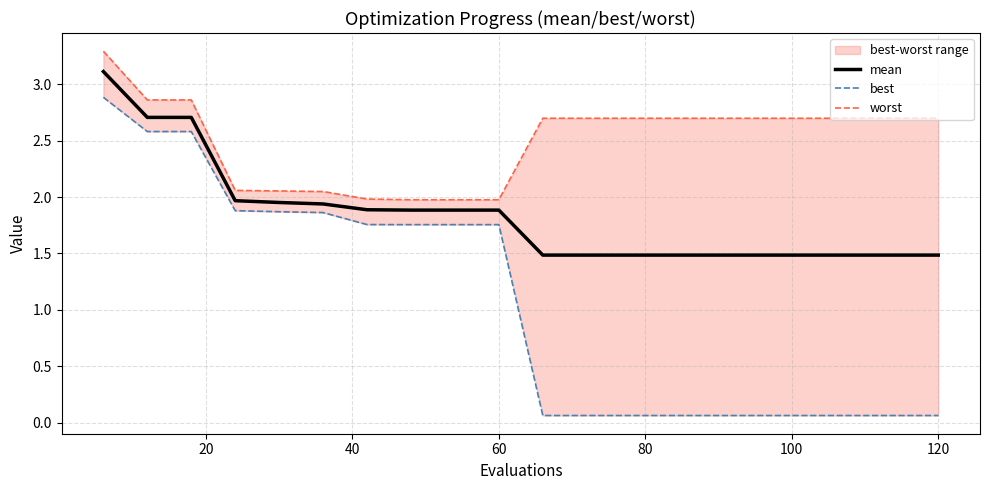

What is the maximum value for mean?

3.1